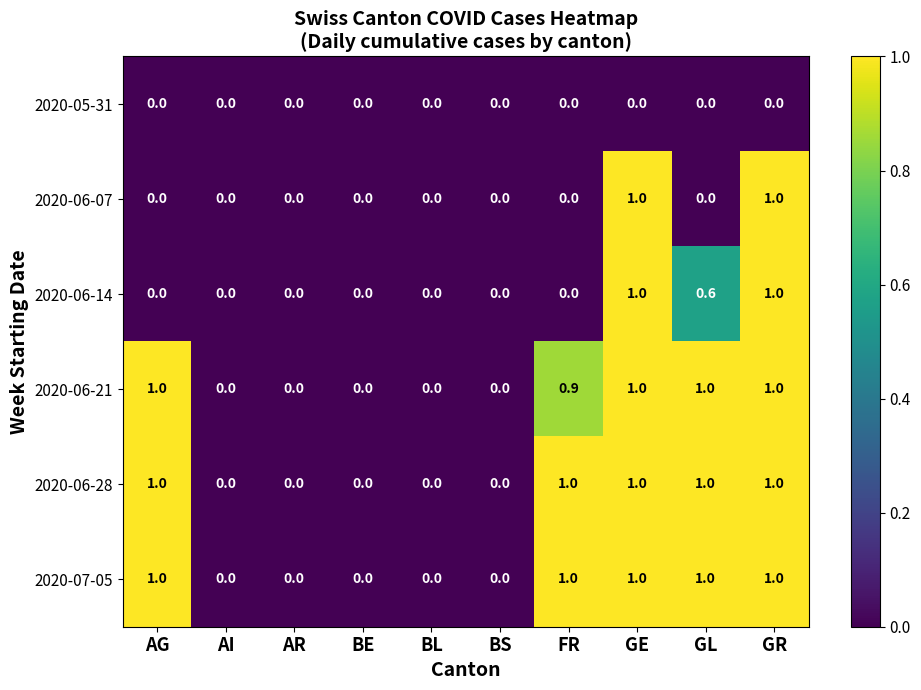

What is the average value of the 2020-06-21 series?

0.5